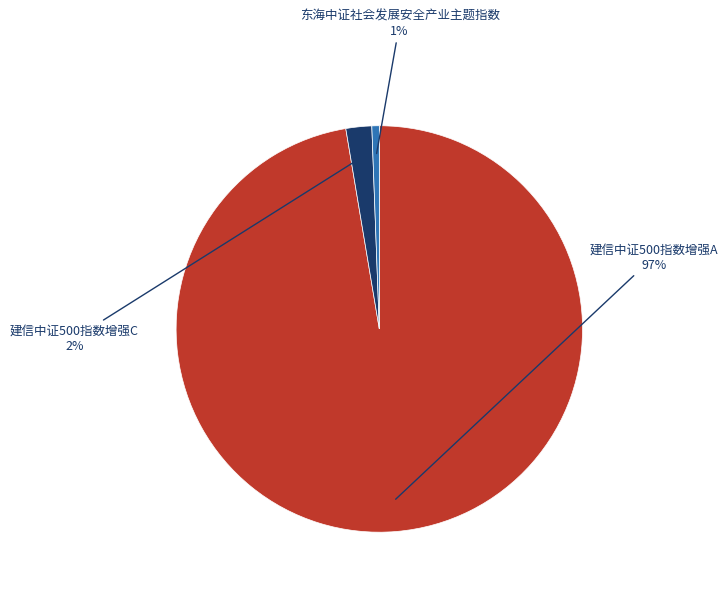

To the nearest percent, what is the average slice percentage?

33%